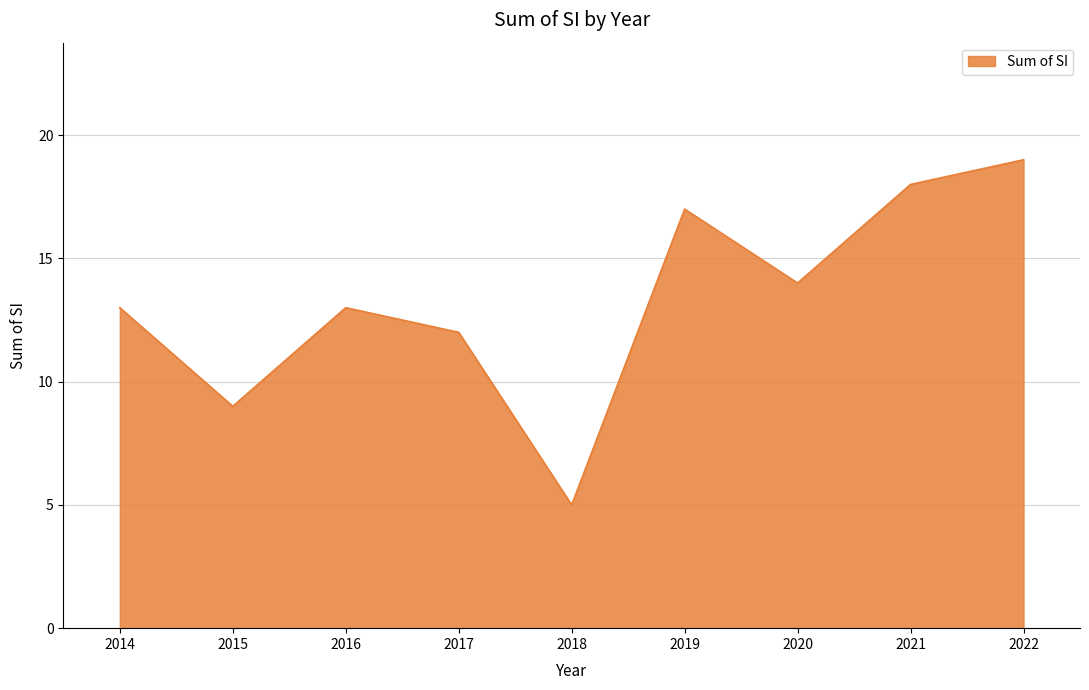

Which has a higher value, 2014 or 2019?

2019